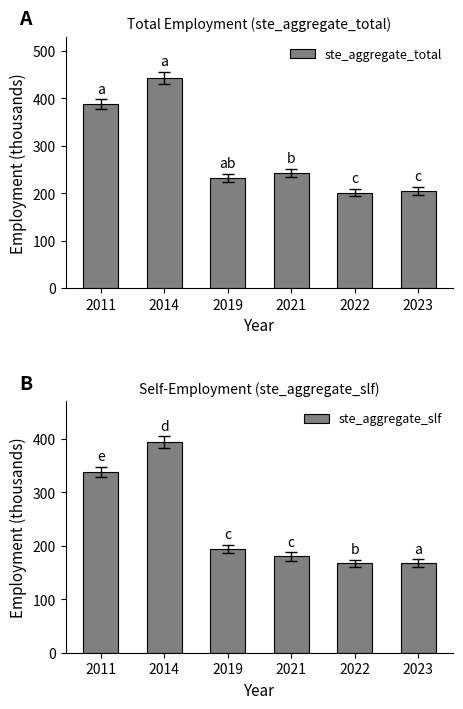

What is the sum of the ste_aggregate_slf values at 2011 and 2022?

505.6